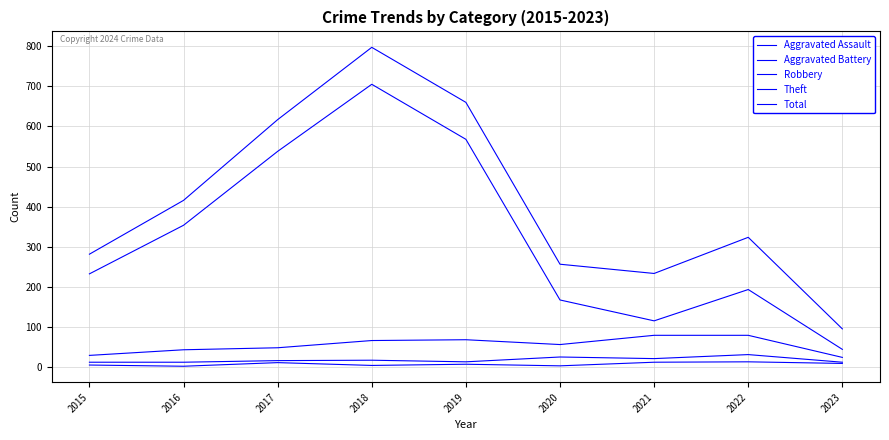

Reading left to right, list all the values displayed in this chart.

Aggravated Assault: 6	3	12	5	8	4	13	14	10
Aggravated Battery: 13	13	17	18	14	26	22	32	13
Robbery: 30	44	49	67	69	57	80	80	25
Theft: 233	354	538	705	568	168	116	194	45
Total: 282	416	617	797	660	257	234	324	96